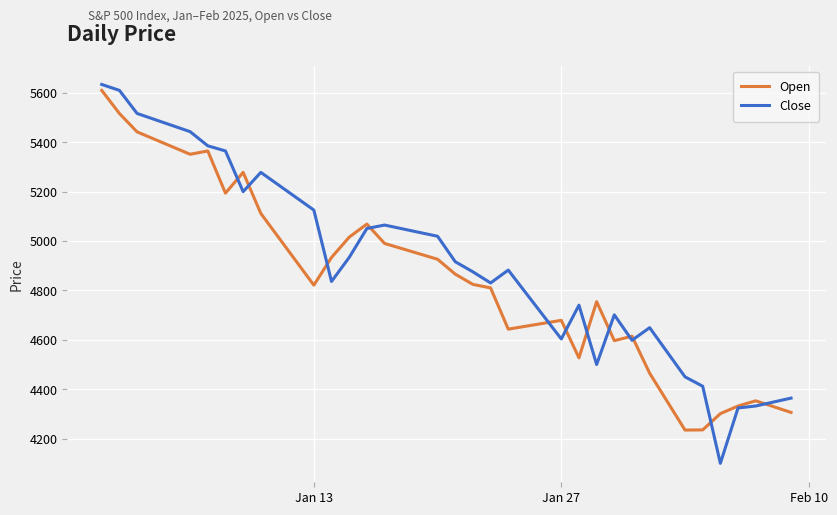

What is the highest value of the Close series?

5633.4